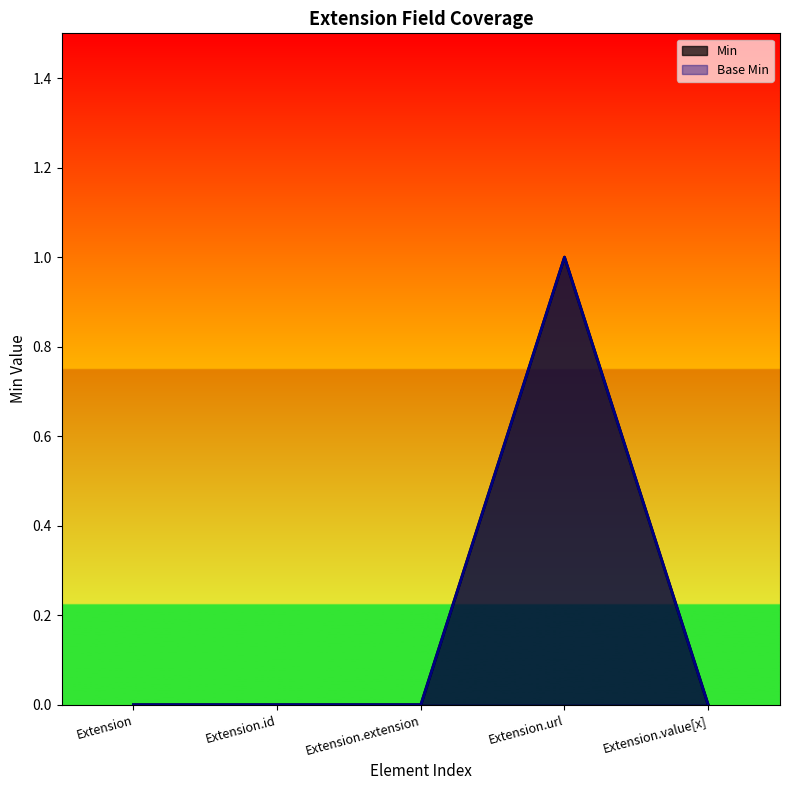

True or false: Min has more than 1 points higher than both neighbors.

False